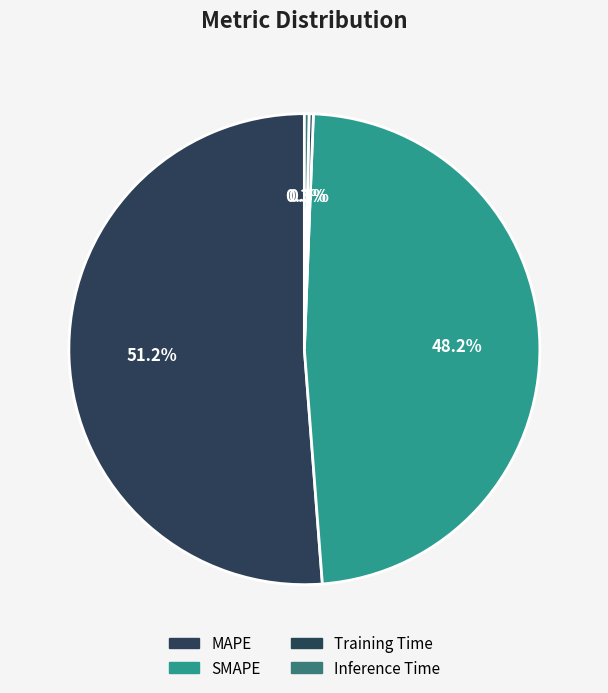

To the nearest percent, what is the difference between the Inference Time and MAPE slice percentages?

51%